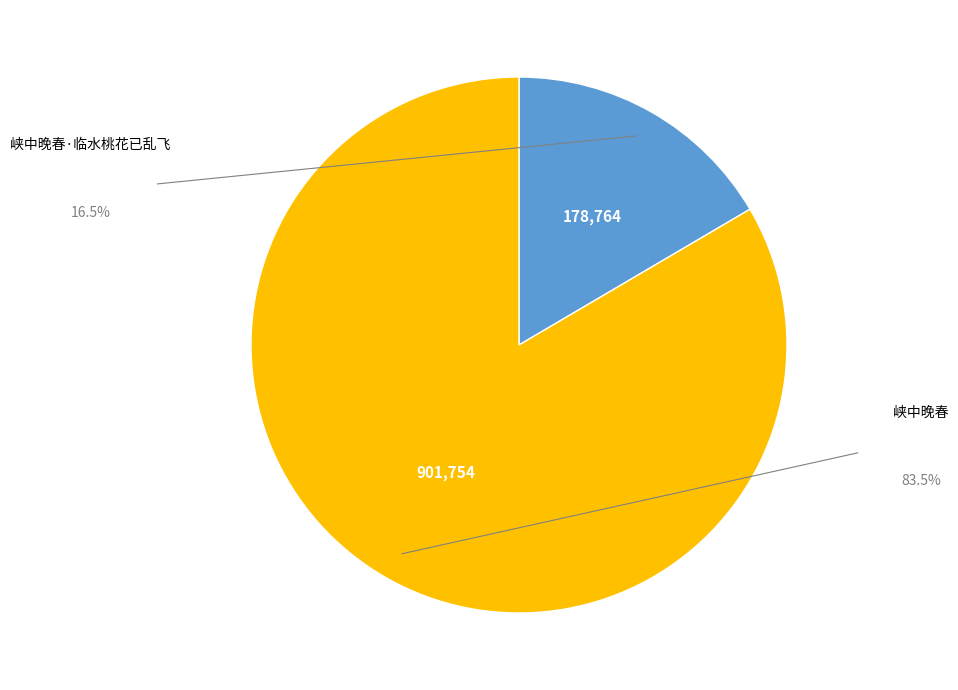

How many segments does this pie chart have?

2